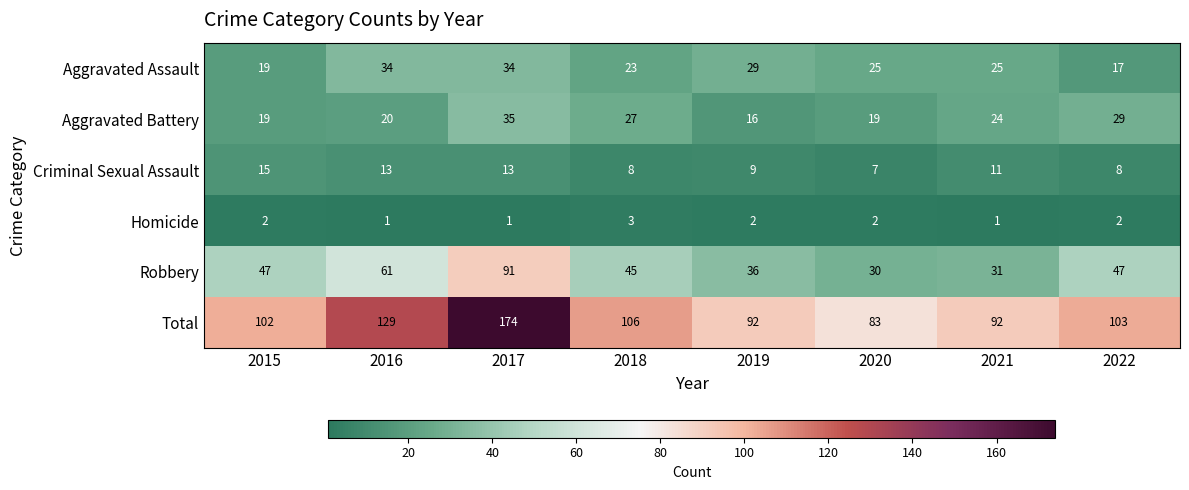

List the series in order of their peak value, lowest first.

Homicide, Criminal Sexual Assault, Aggravated Assault, Aggravated Battery, Robbery, Total